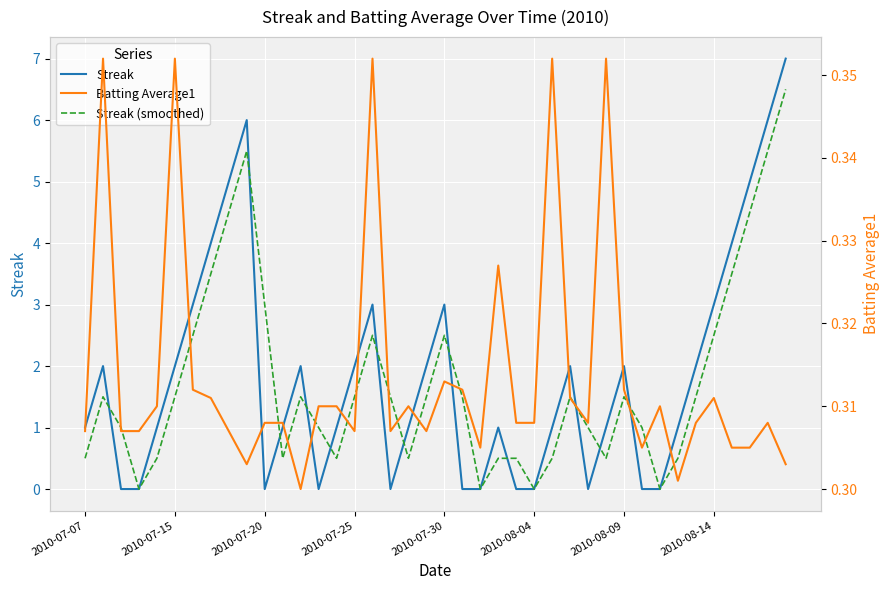

What is the value of the Batting Average1 point at the 29th from the left?

0.3